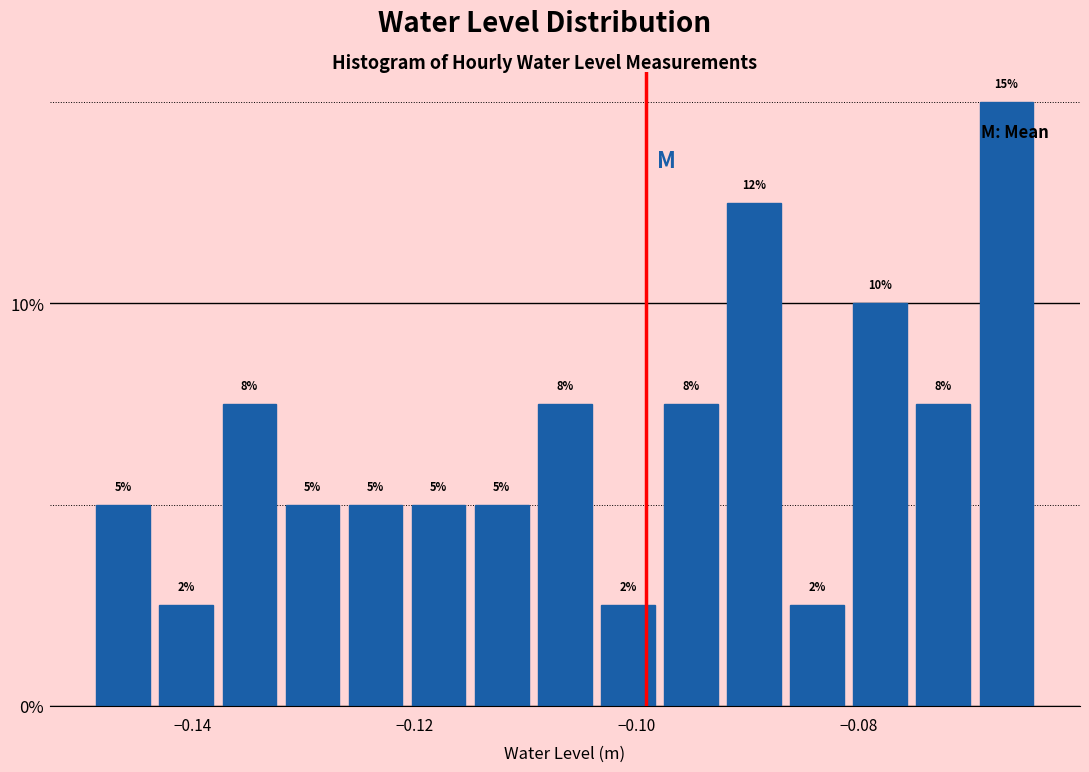

Around what value on the x-axis is the tallest bar? Give the approximate position of its centre, as read against the axis.

-0.066